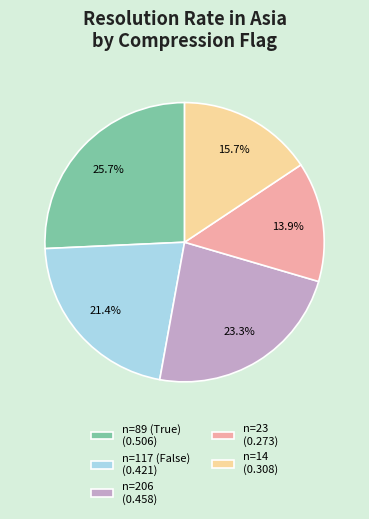

How many slices are in this pie chart?

5